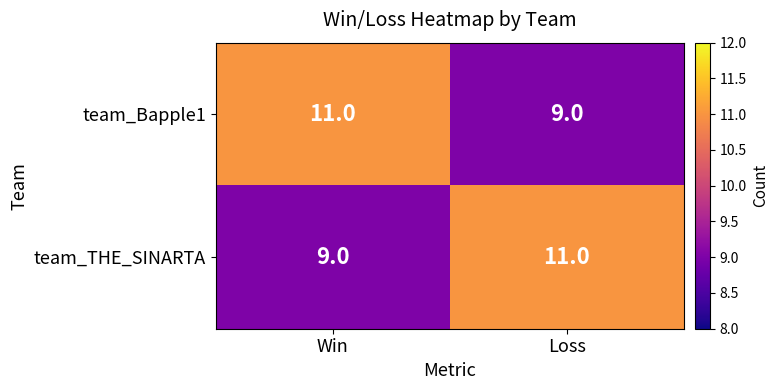

Reading left to right, list all the values displayed in this chart.

team_Bapple1: Win=11	Loss=9
team_THE_SINARTA: Win=9	Loss=11